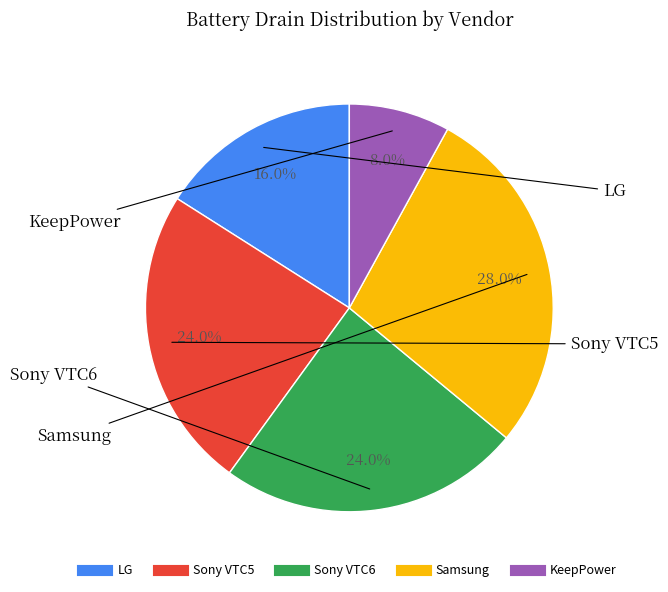

True or false: KeepPower accounts for 1% of the total.

False